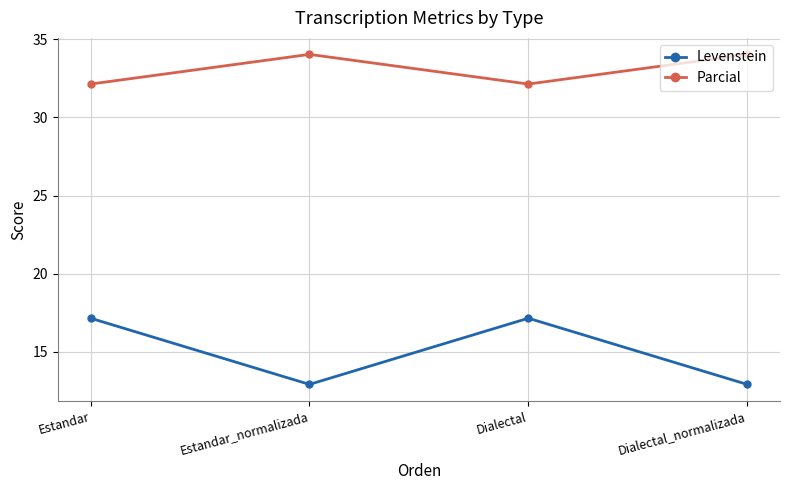

What is the minimum value shown in the chart?

12.9